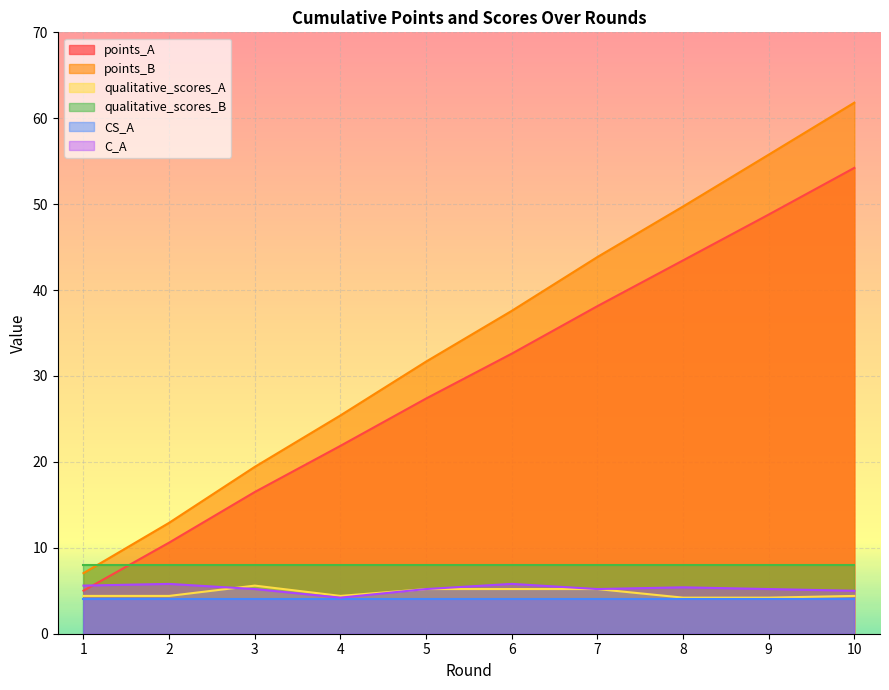

True or false: points_A has more than 1 interior local peaks.

False